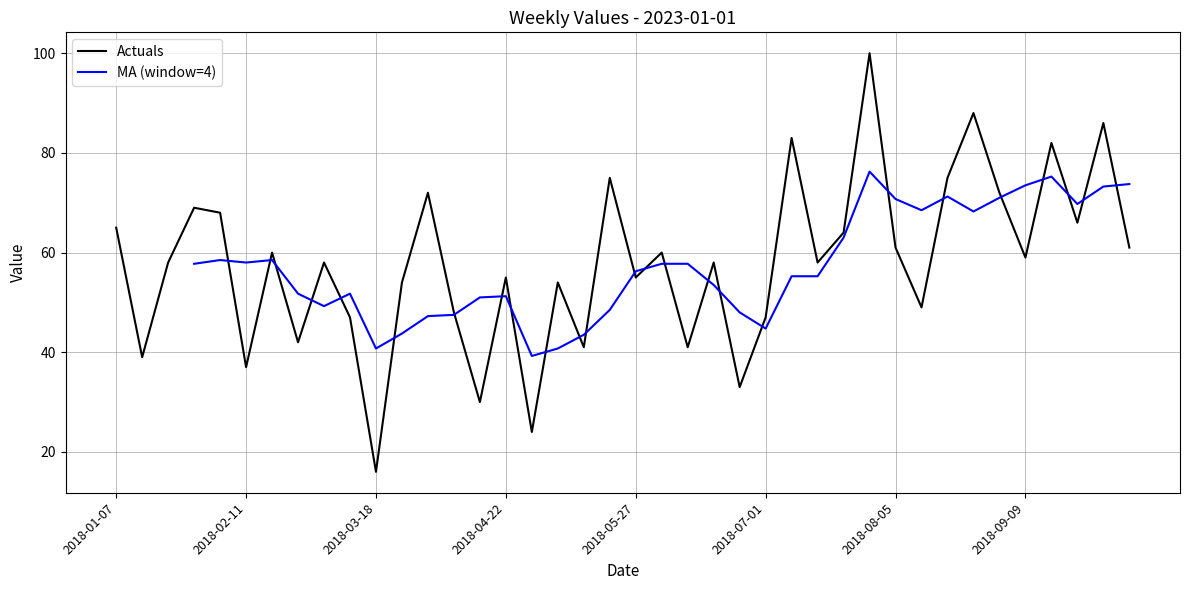

How many data points does each series have?

40